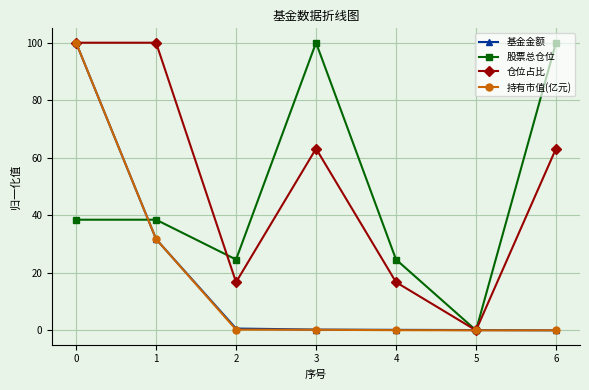

What is the sum of all 股票总仓位 values?

326.2